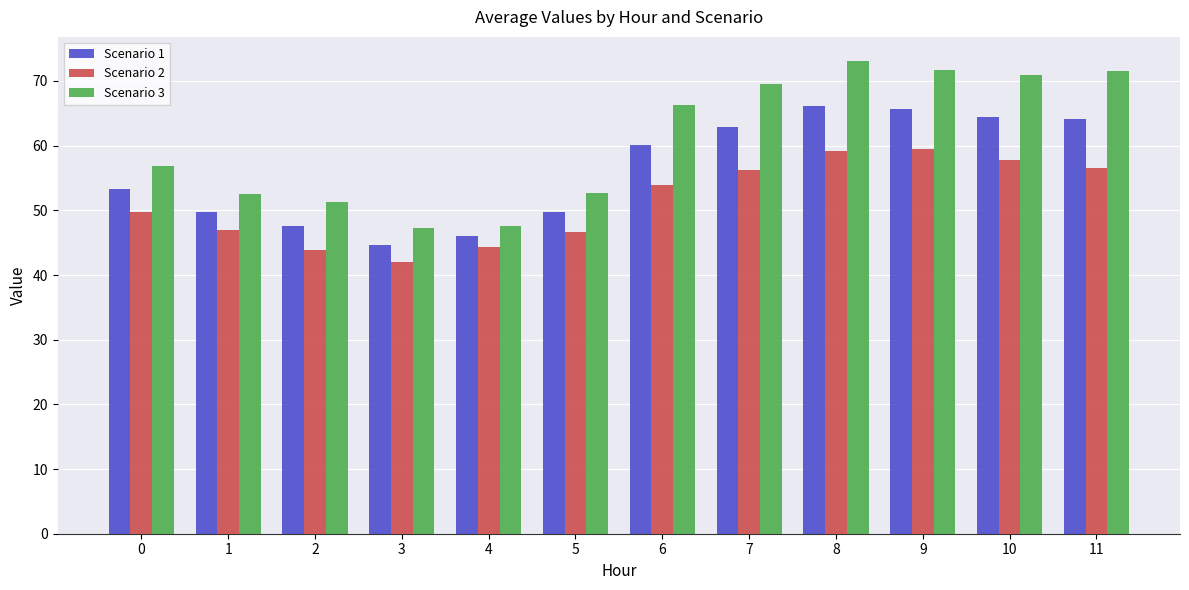

The Scenario 1 series shows 65.6 at 9. True or false?

True